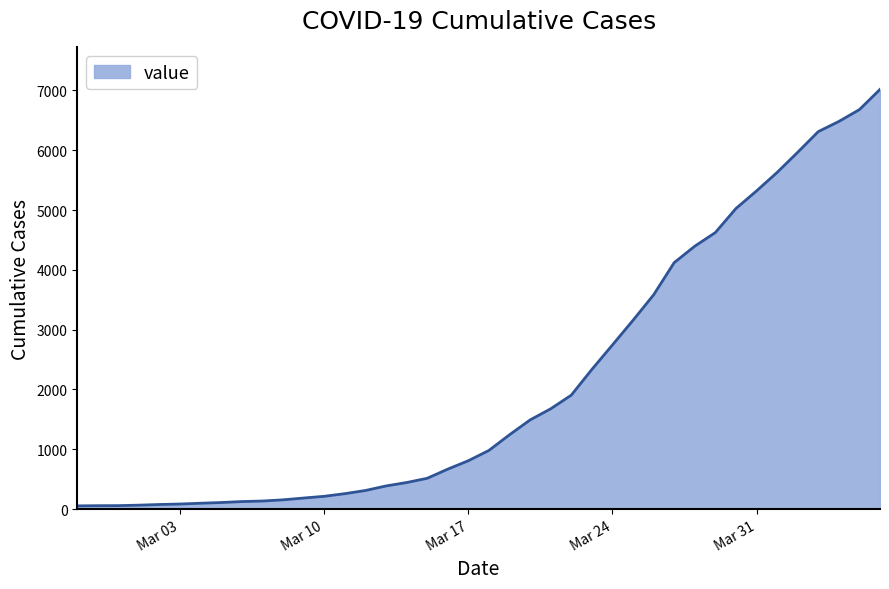

What is the difference between the maximum and minimum values?

6964